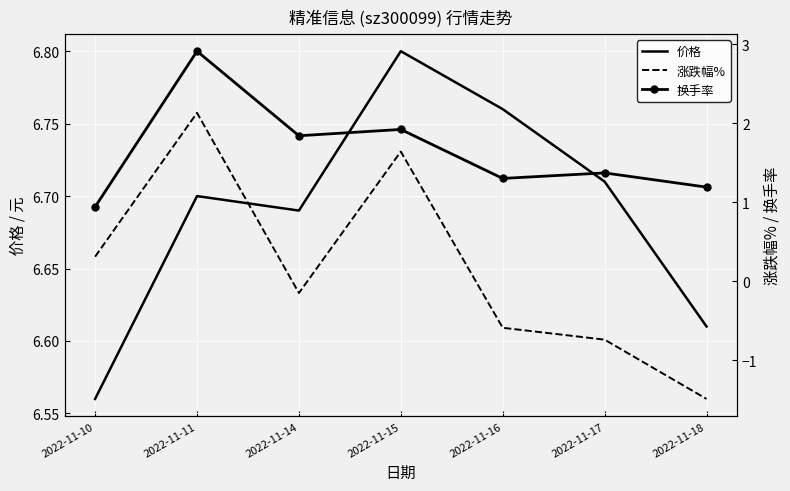

What is the value of the 价格 point at the 5th from the left?

6.8